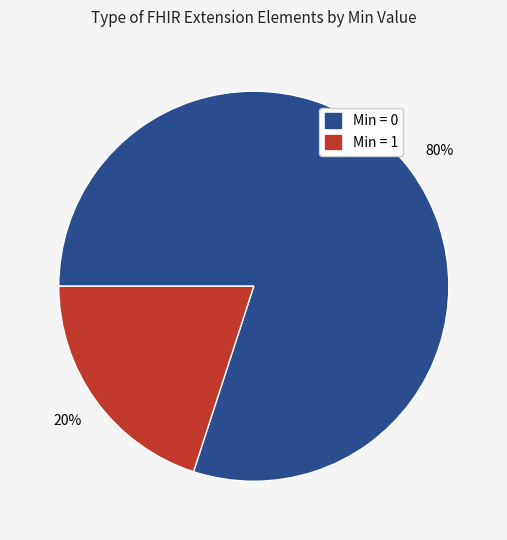

Is there any slice that represents more than half of the pie?

Yes